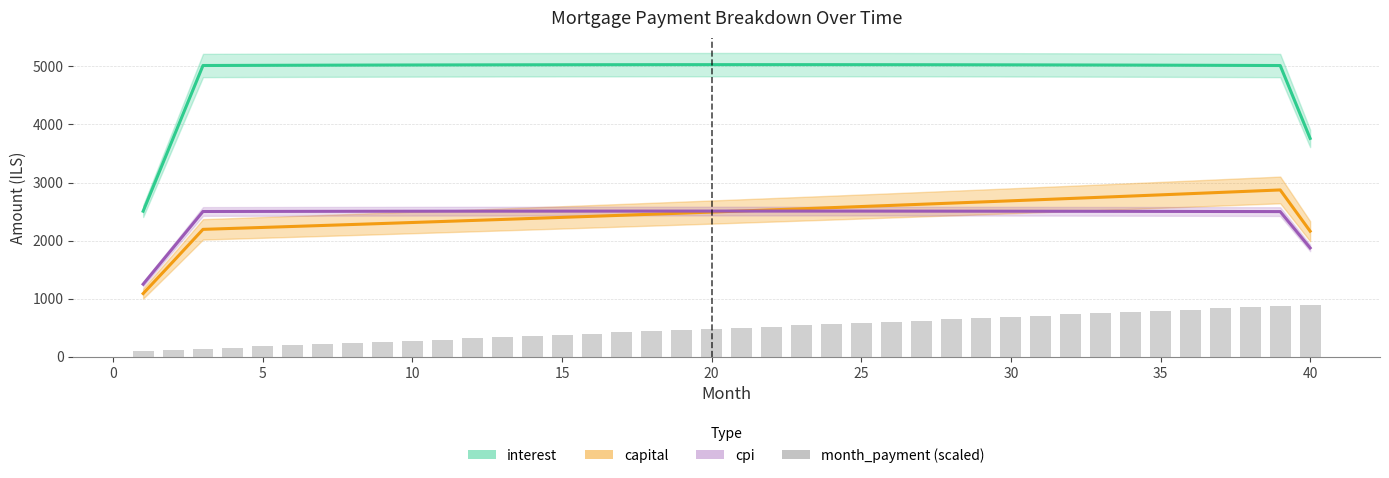

Where is the data nearest to the value 500?

20